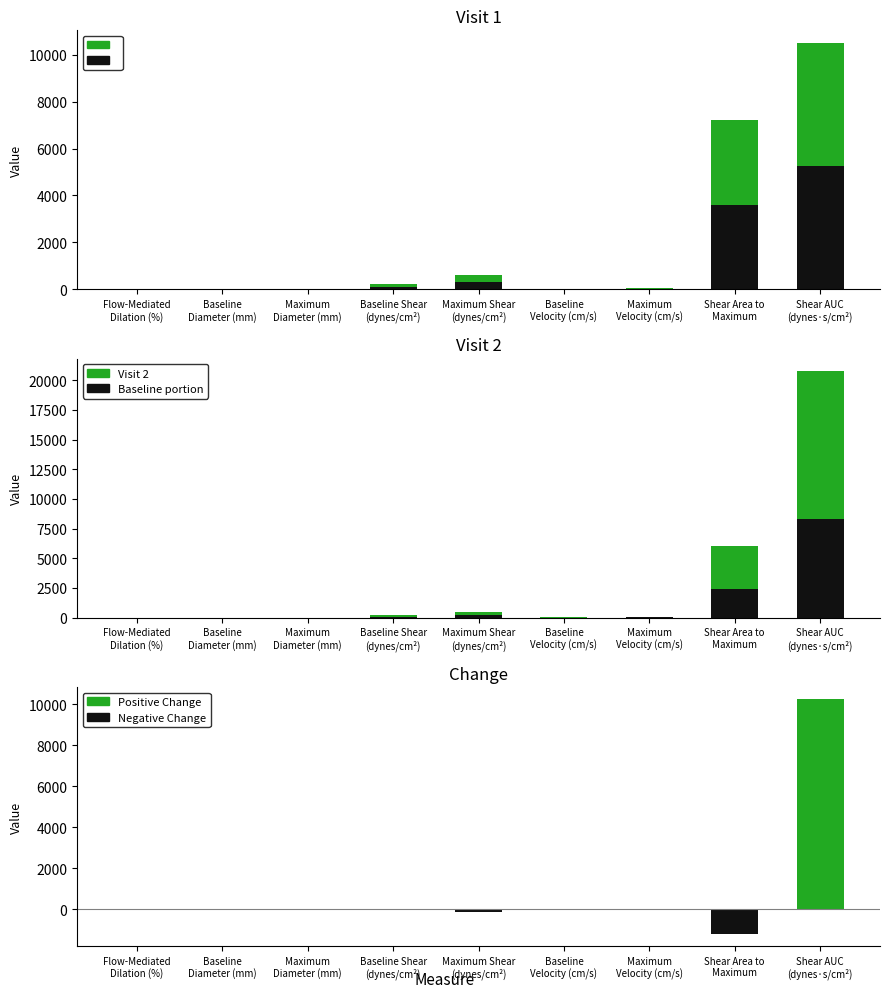

What is the difference between the maximum and second lowest values in the Visit 2 series?

12461.5